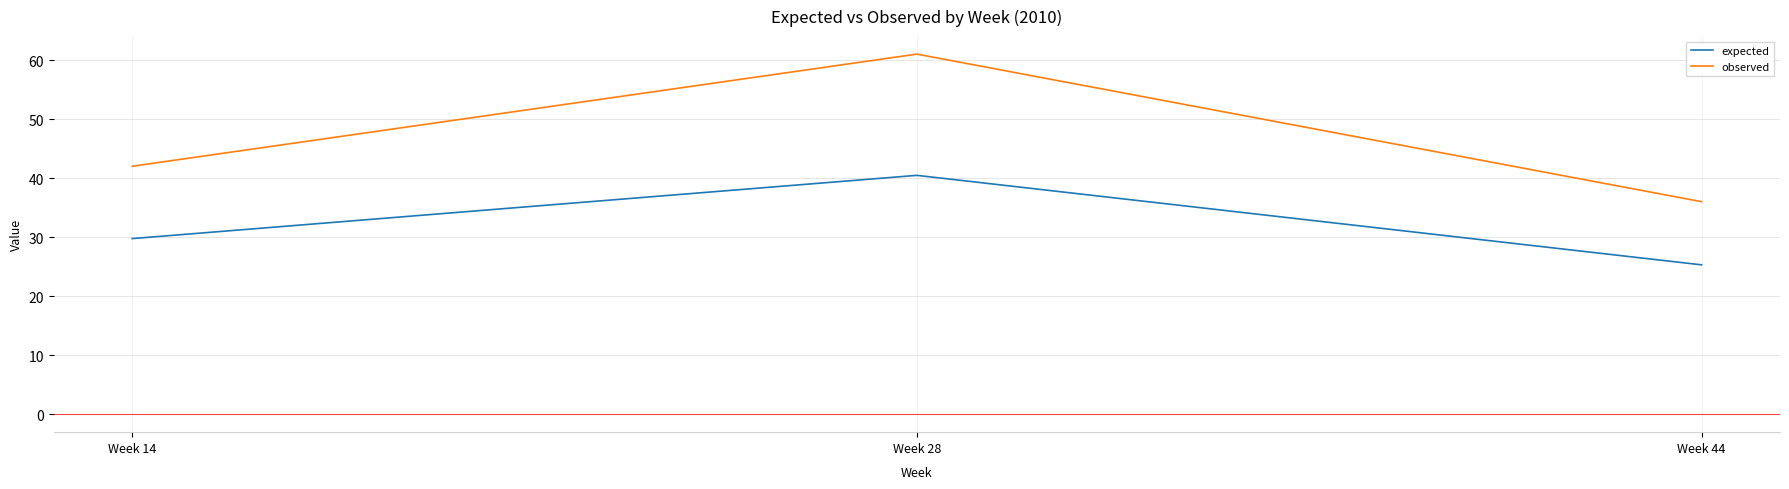

How many distinct data groups are displayed?

2